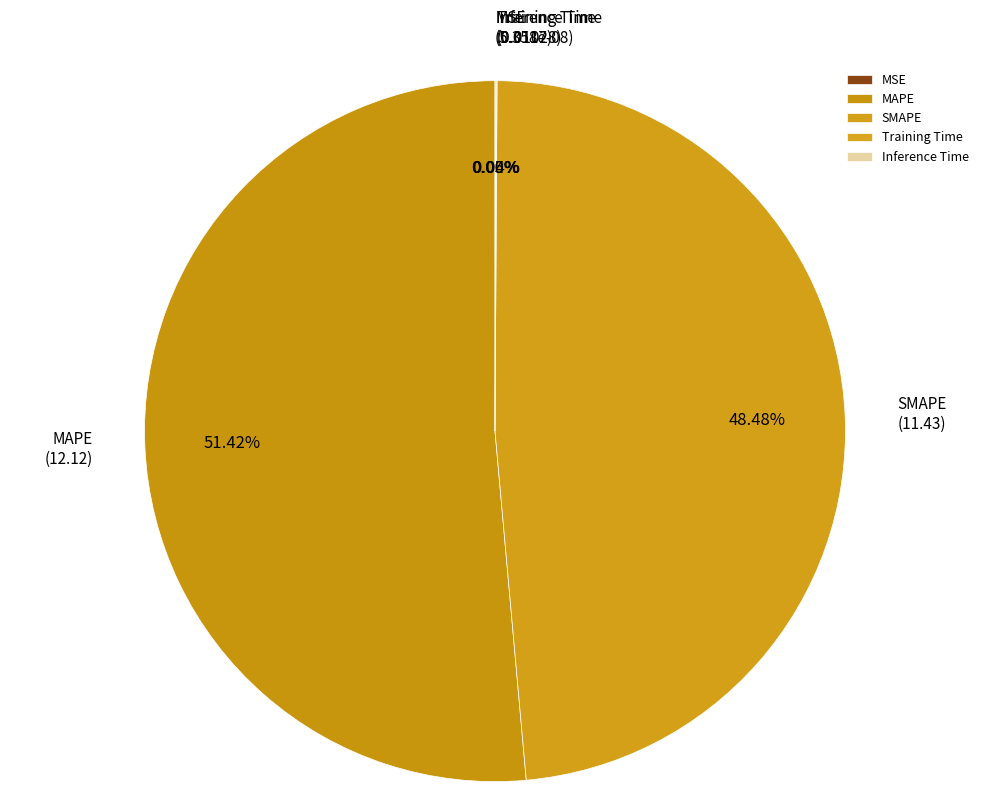

Combined, what portion of the pie is SMAPE and MSE?

48.5%